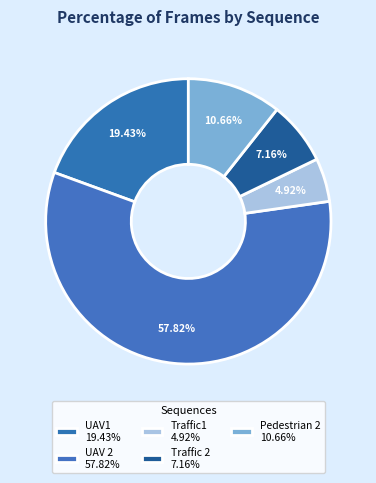

To the nearest percent, what is the difference between the Traffic 2 and Pedestrian 2 slice percentages?

4%